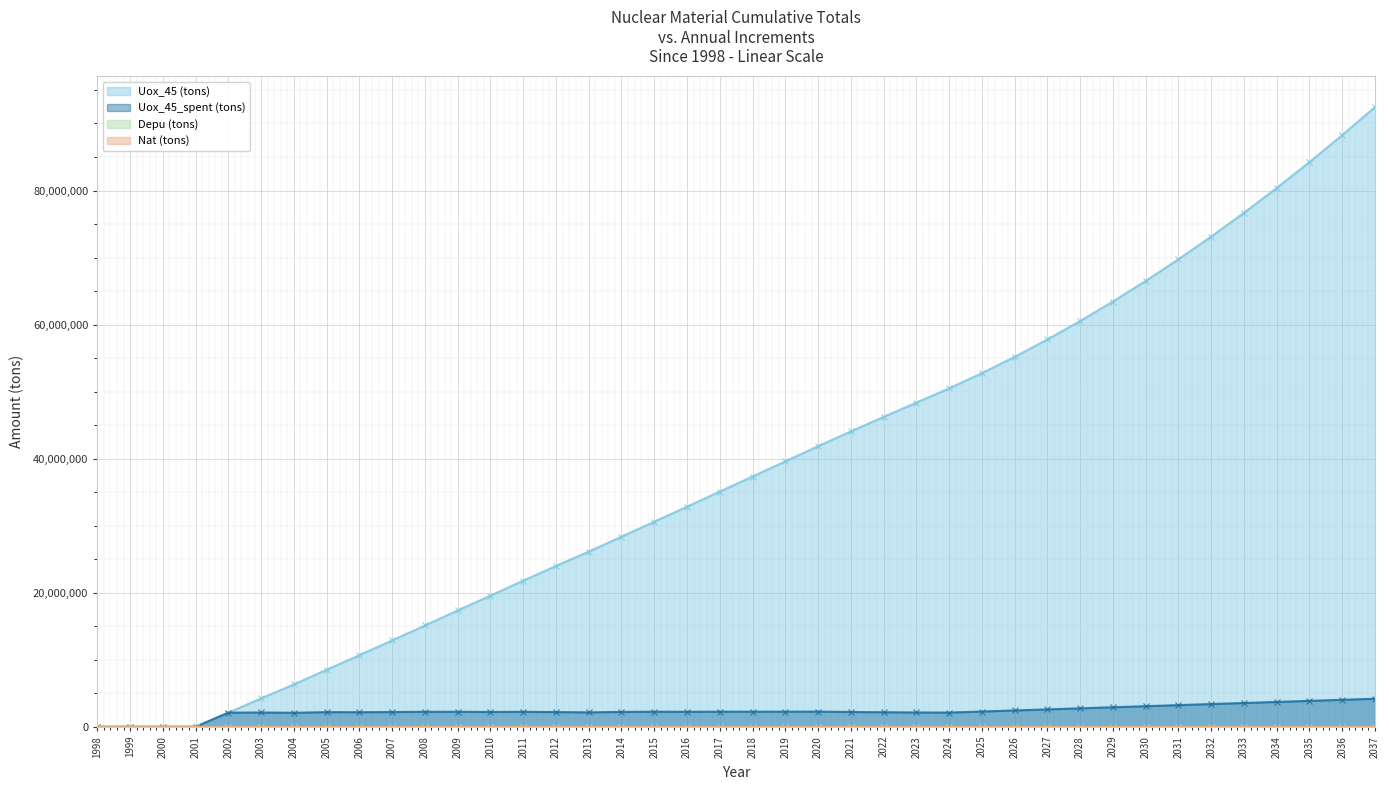

What is the average value of the Uox_45 (tons) series?

38113128.0